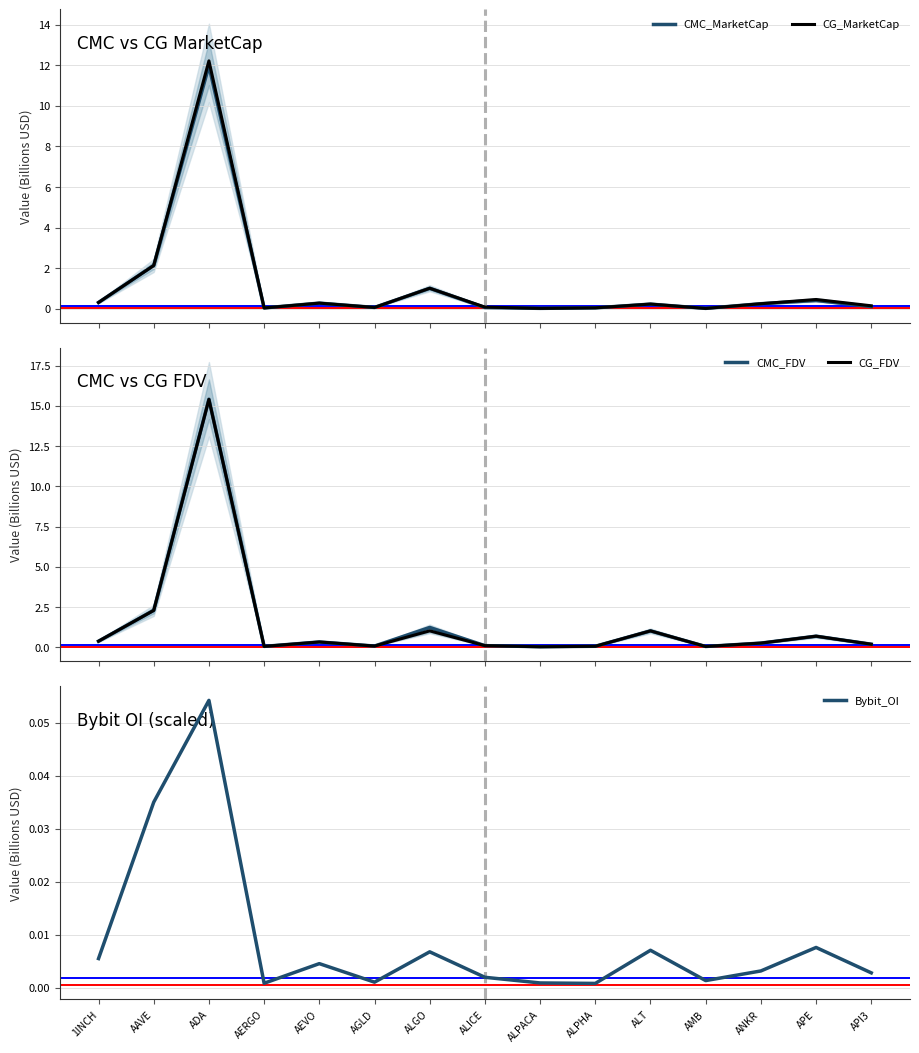

What position from the right is ALPHA?

6